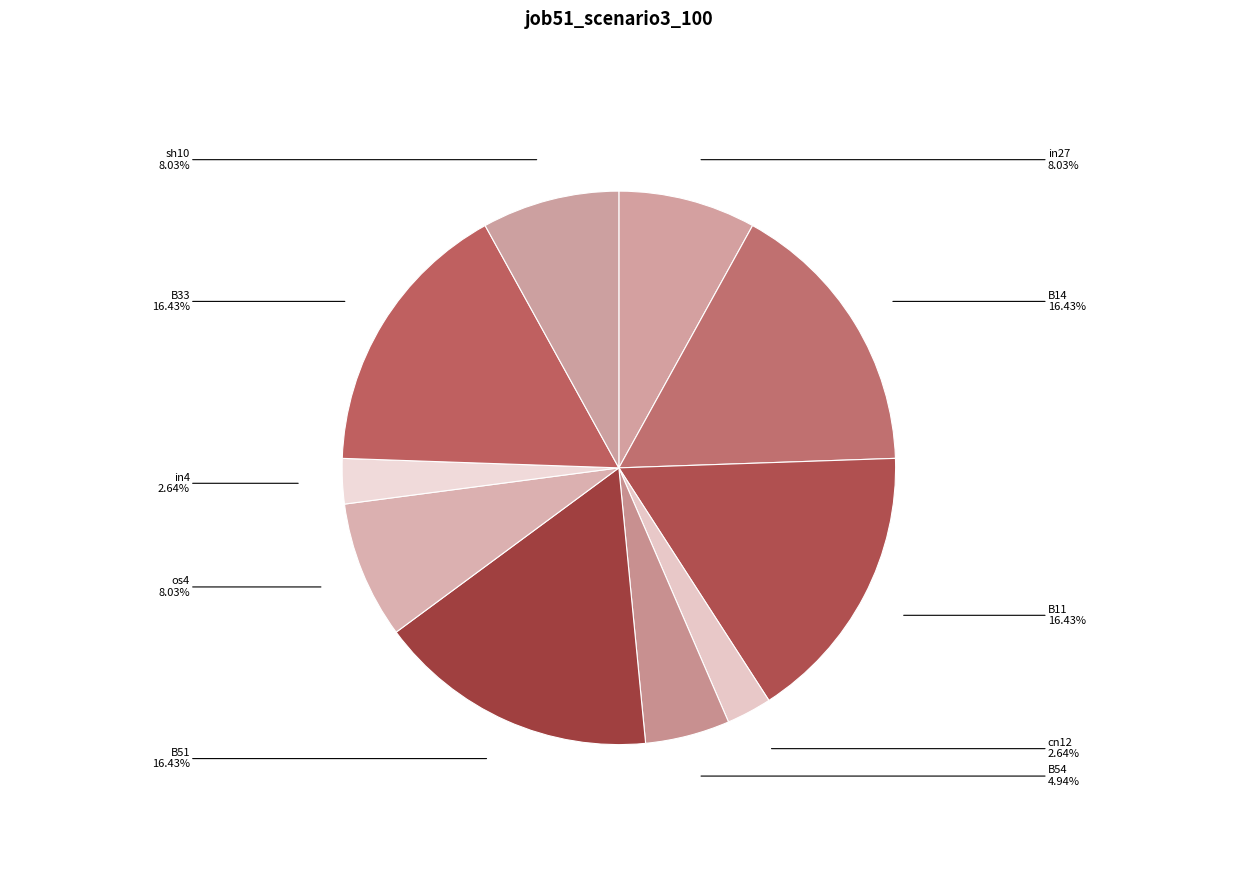

Is there a majority slice in this chart?

No